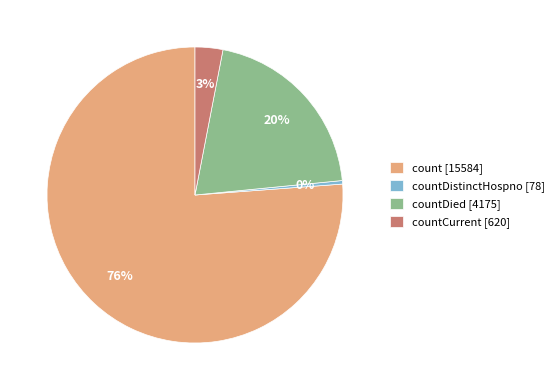

Which slice represents more than half of the pie?

count [15584]